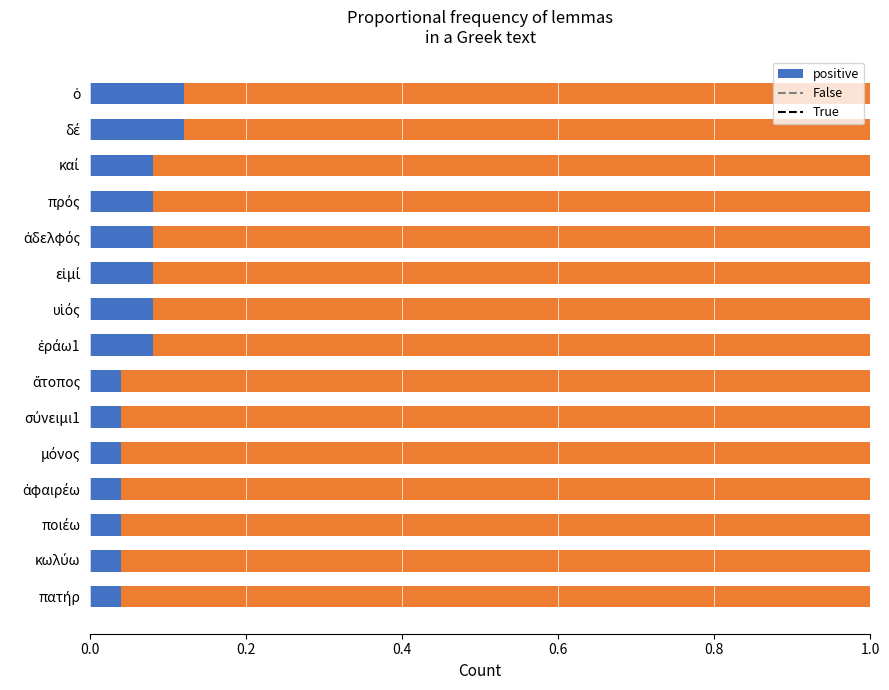

How many positive values are between 0 and 1?

15